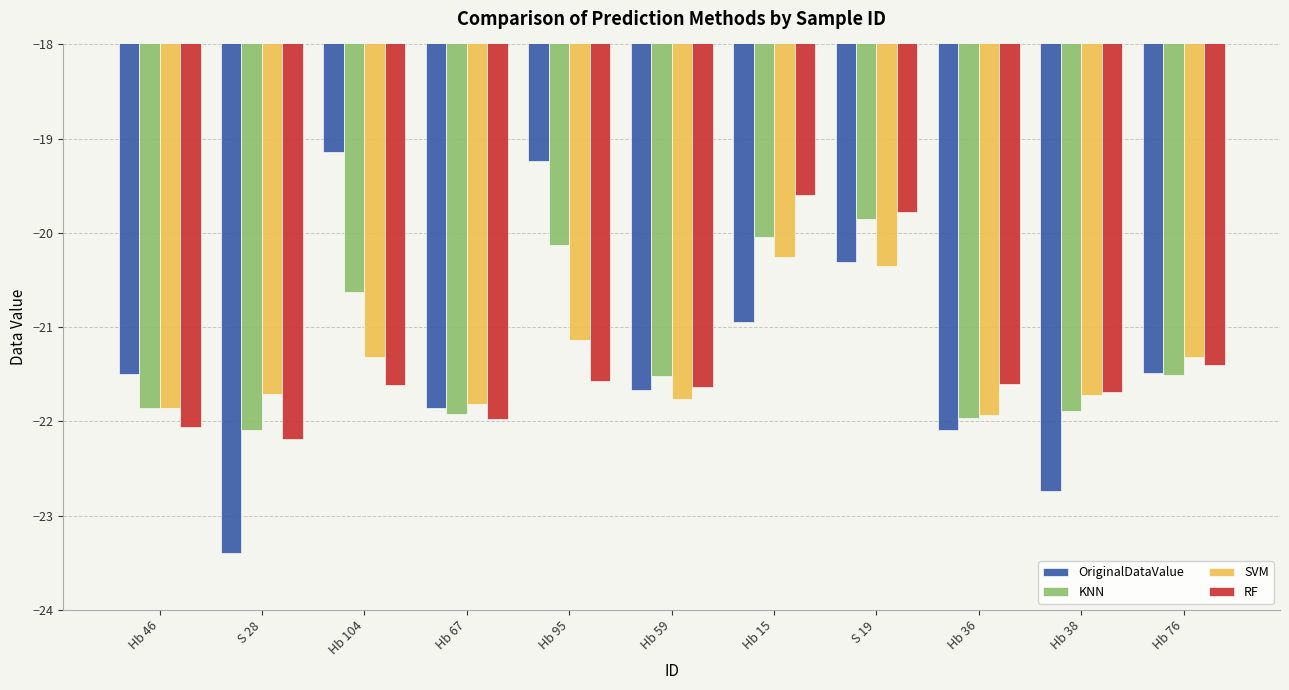

True or false: KNN has a value of -20.0 at Hb 15.

True